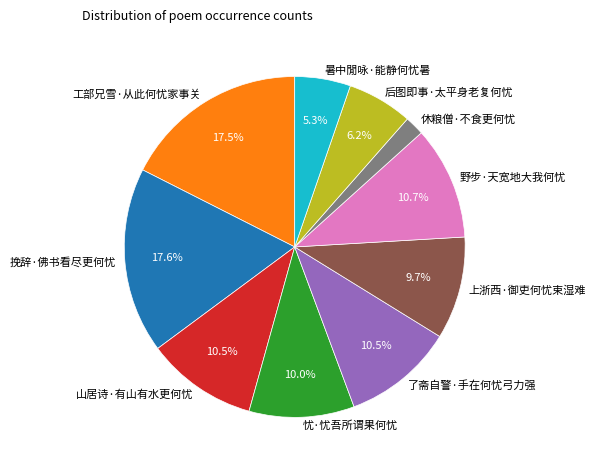

What is the total percentage of 工部兄雪·从此何忧家事关 and 后图即事·太平身老复何忧?

23.7%